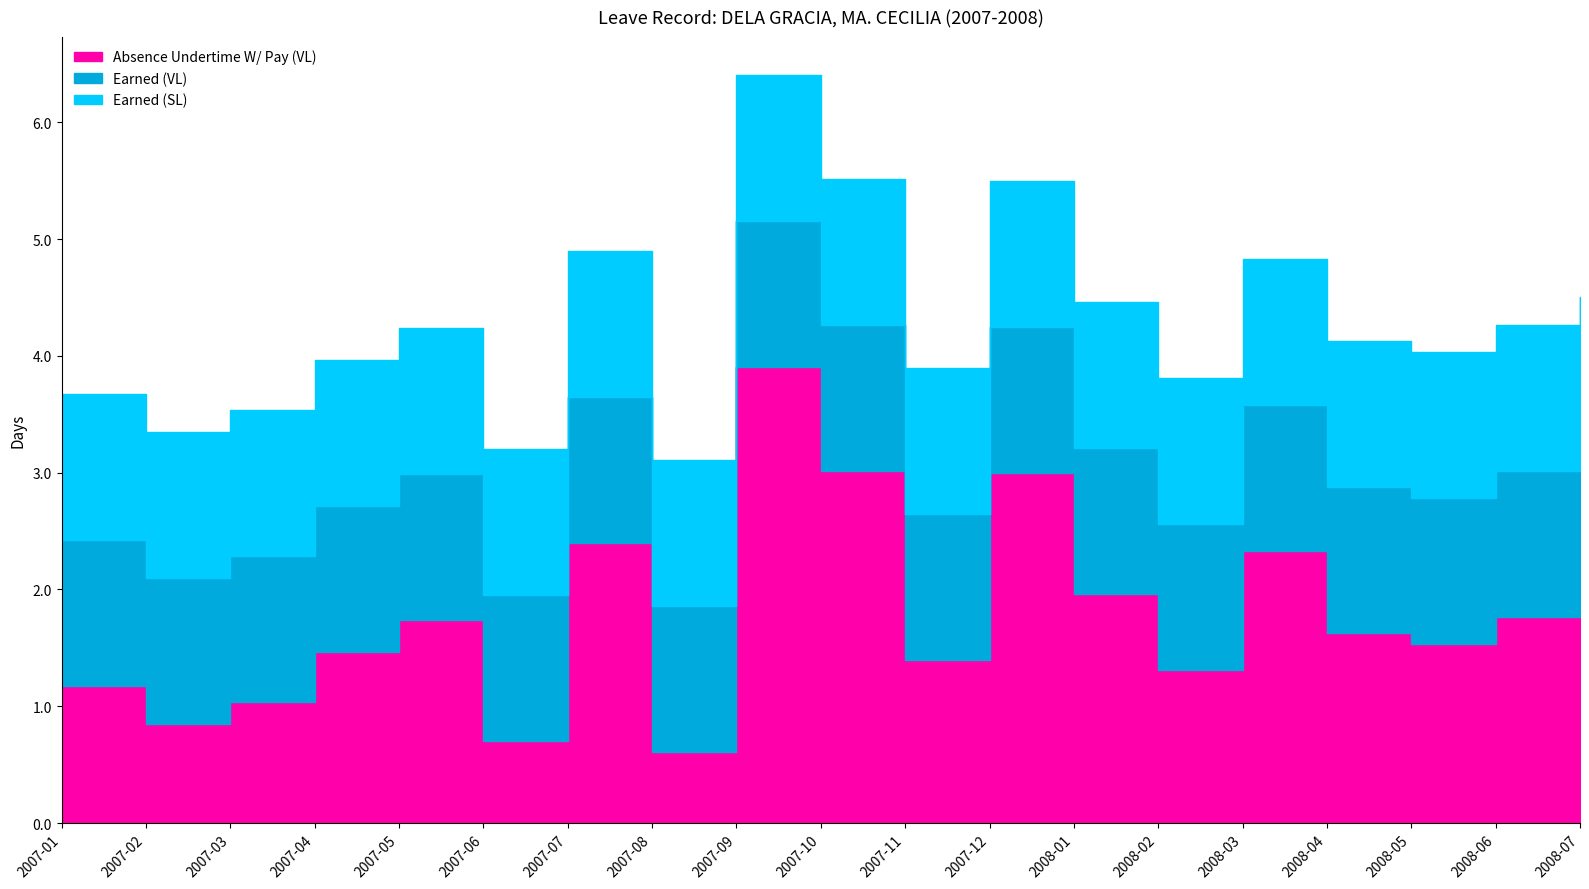

At how many categories does at least one series exceed 3?

2